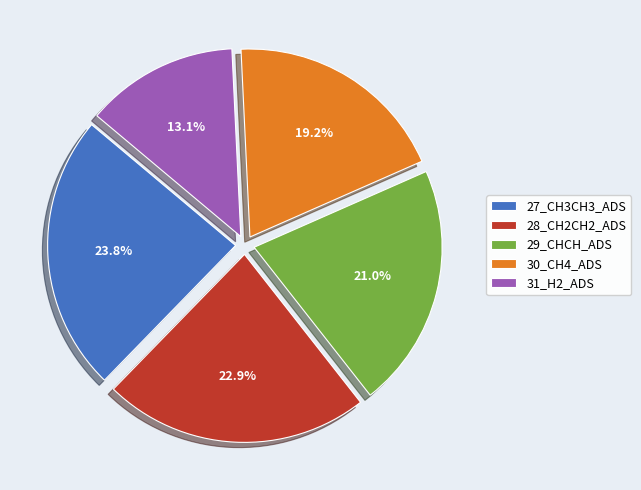

Count the number of slices in the pie.

5